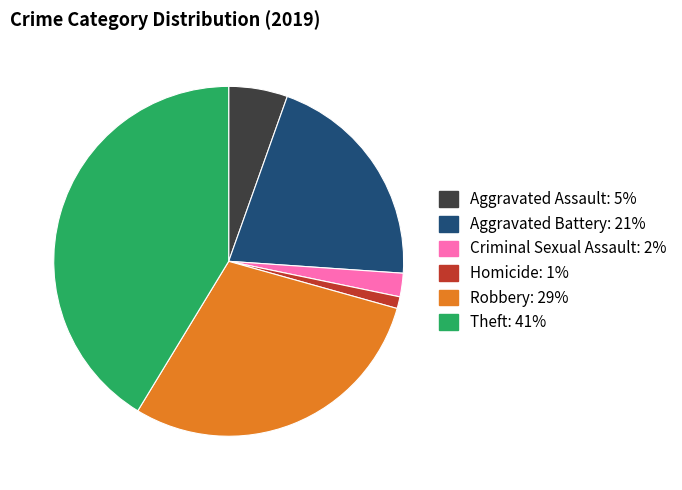

How many segments does this pie chart have?

6